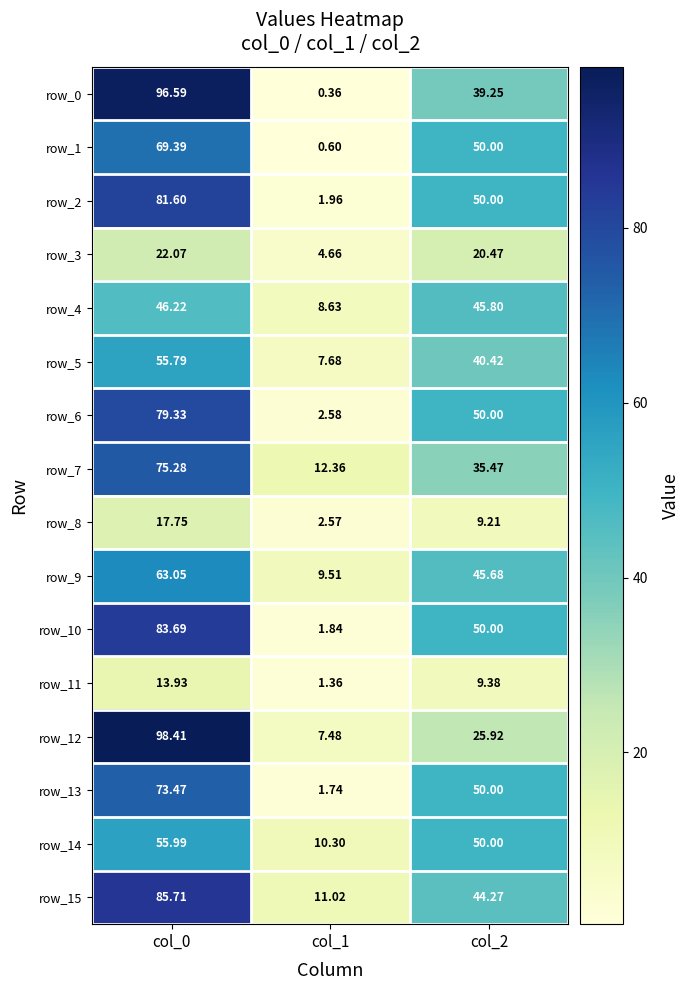

Is the value of row_1 at col_2 greater than the value of row_15 at col_1?

Yes